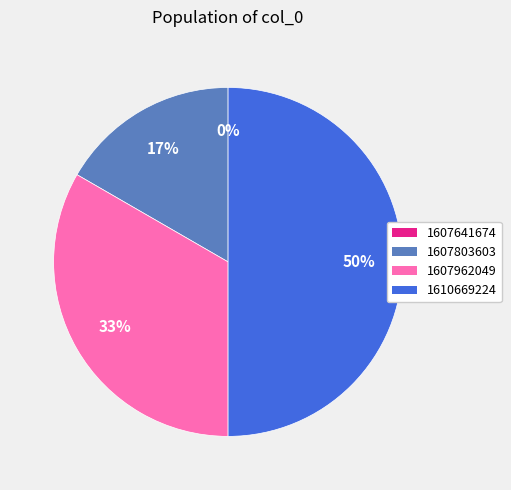

What percentage is the 1607962049 slice, to the nearest percent?

33%